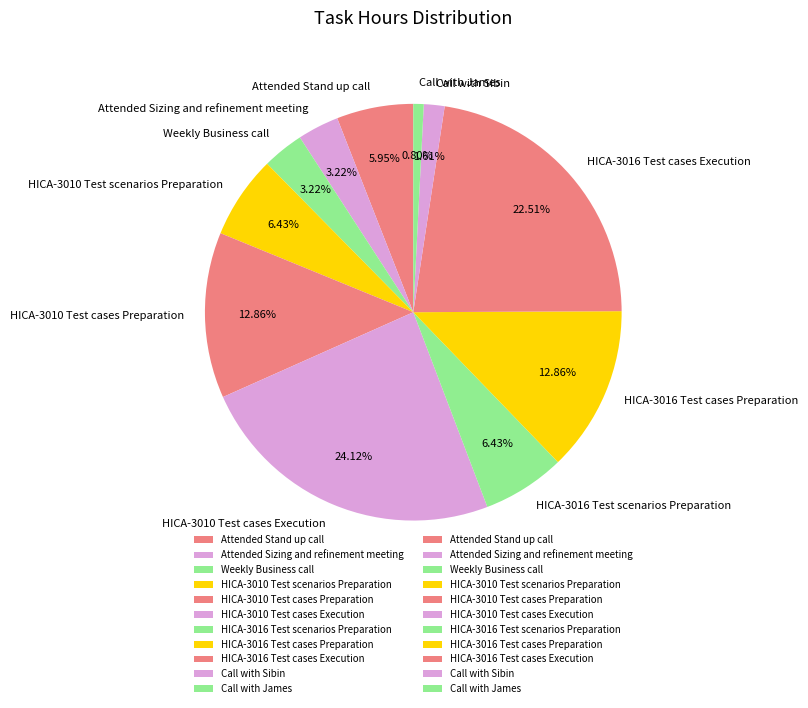

To the nearest percent, what is the difference between the largest and smallest slice percentages?

23%